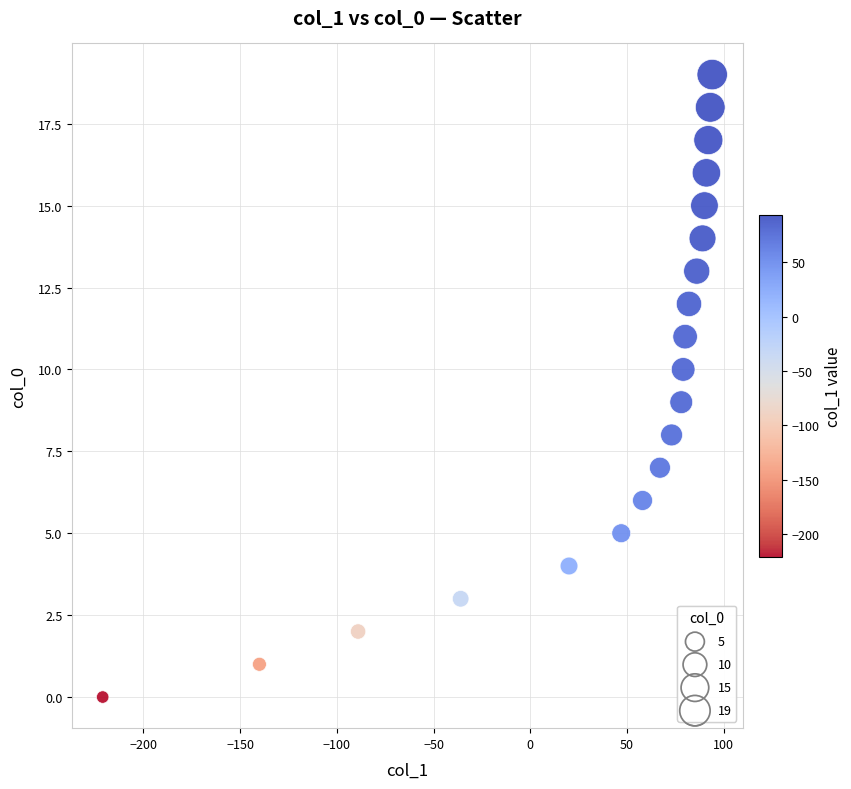

What is the range of Y values (max minus min)?

19